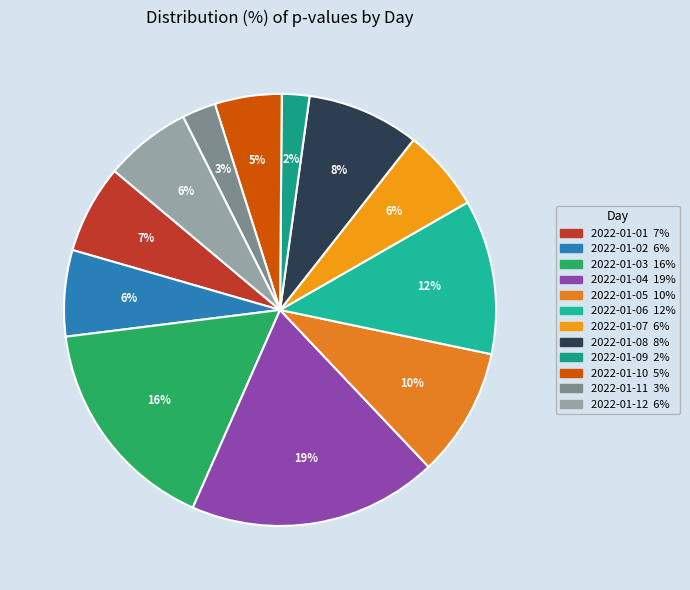

Count the number of slices in the pie.

12